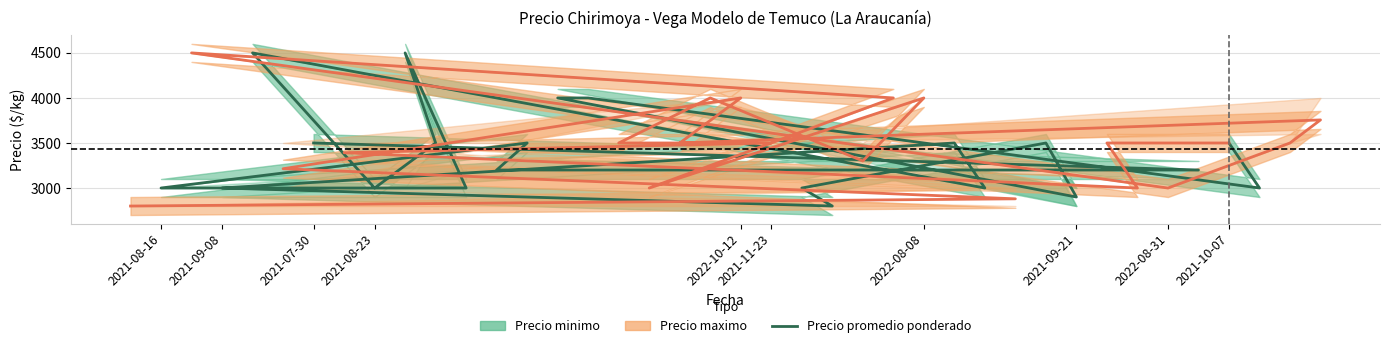

Count the number of values greater than 3200.

10